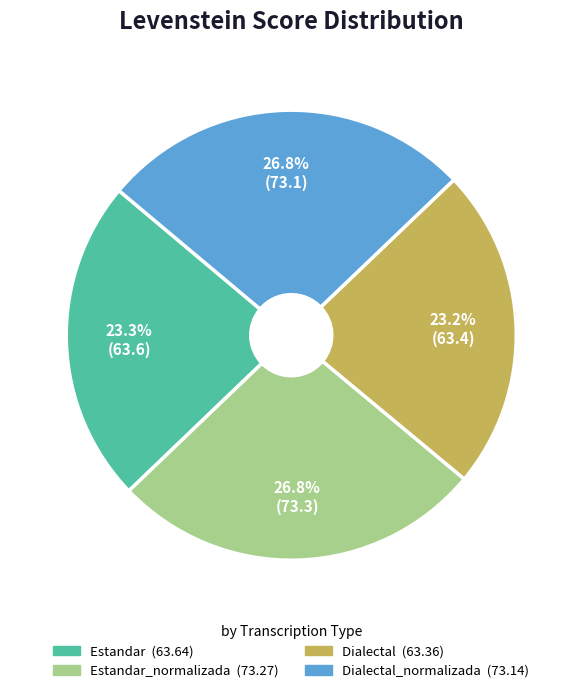

Is there a majority slice in this chart?

No